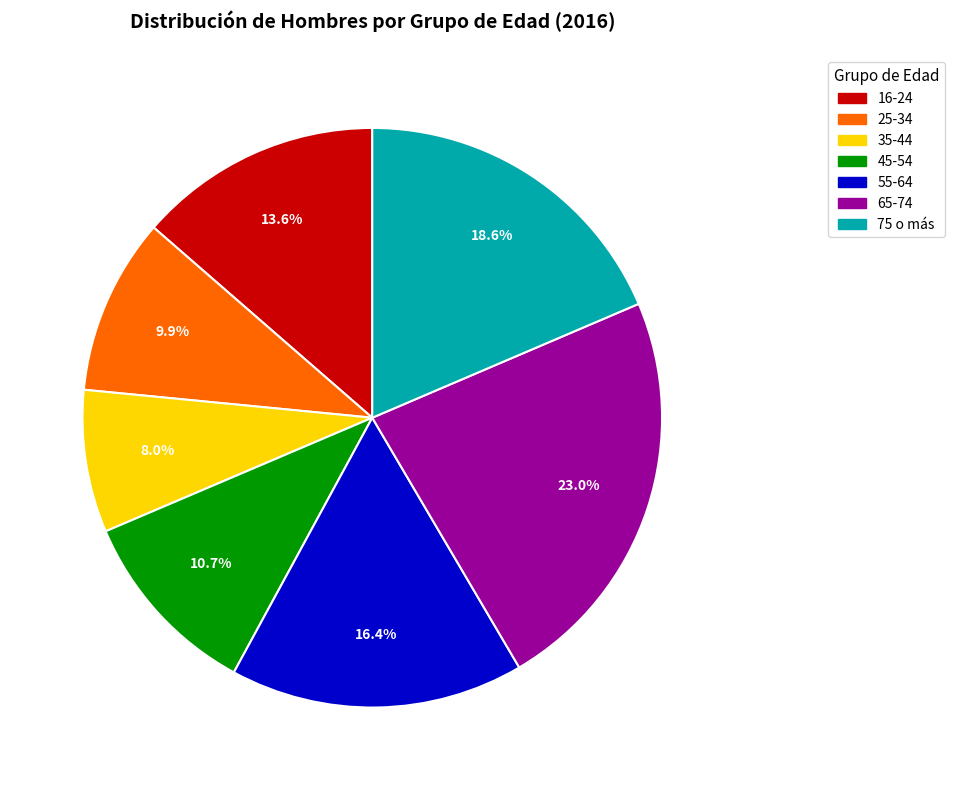

Is there any slice that represents more than half of the pie?

No